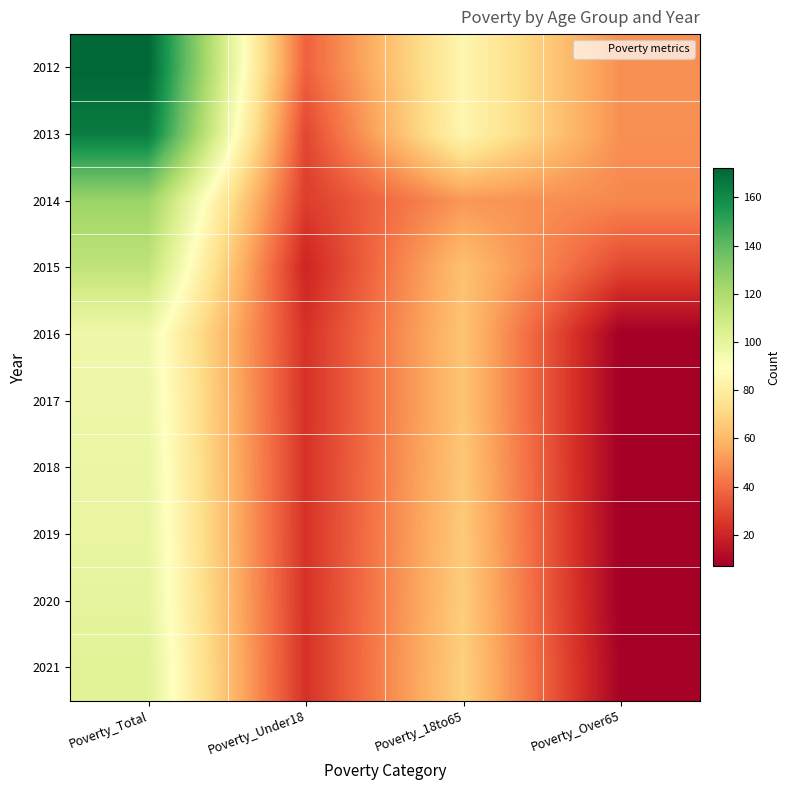

Which series has the largest range (max minus min)?

2012